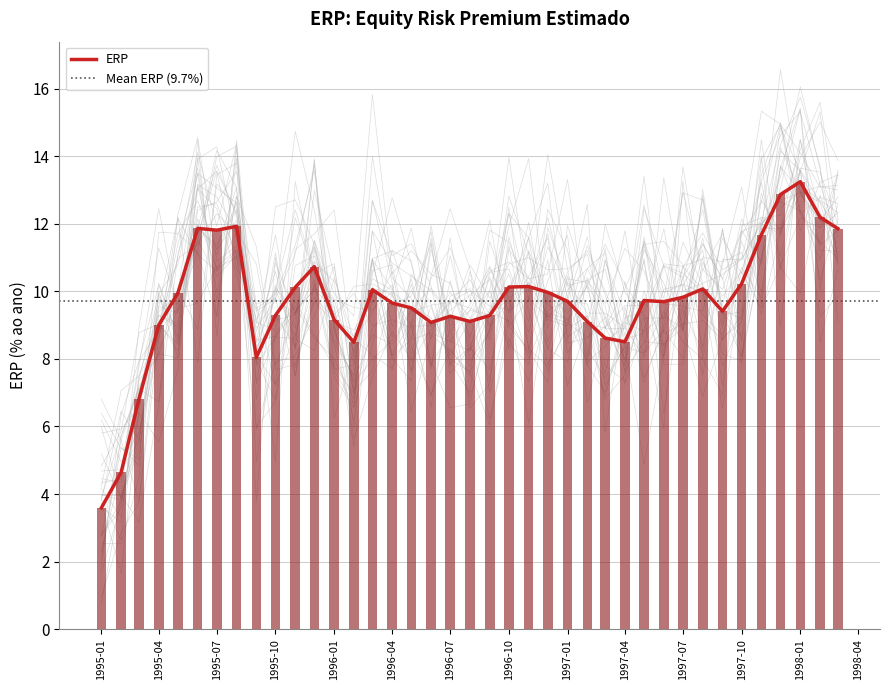

Rank the categories by value from highest to lowest.

1998-01, 1997-12, 1998-02, 1995-08, 1995-06, 1998-03, 1995-07, 1997-11, 1995-12, 1997-10, 1996-11, 1996-10, 1995-11, 1997-08, 1996-03, 1996-12, 1995-05, 1997-07, 1997-05, 1997-01, 1997-06, 1996-04, 1996-05, 1997-09, 1995-10, 1996-09, 1996-07, 1996-01, 1996-08, 1997-02, 1996-06, 1995-04, 1997-03, 1997-04, 1996-02, 1995-09, 1995-03, 1995-02, 1995-01